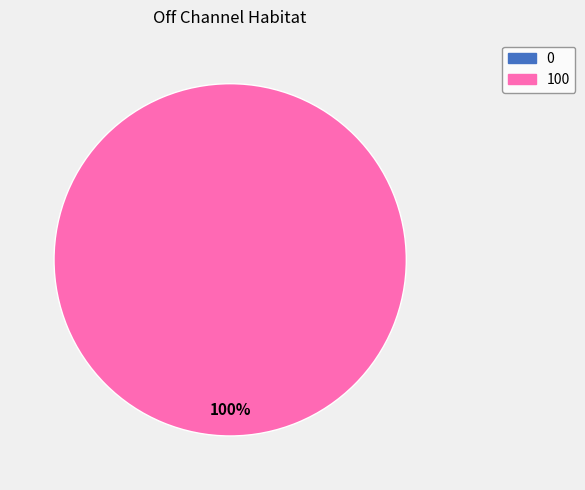

Is it true that 0 is 0% of the pie?

True